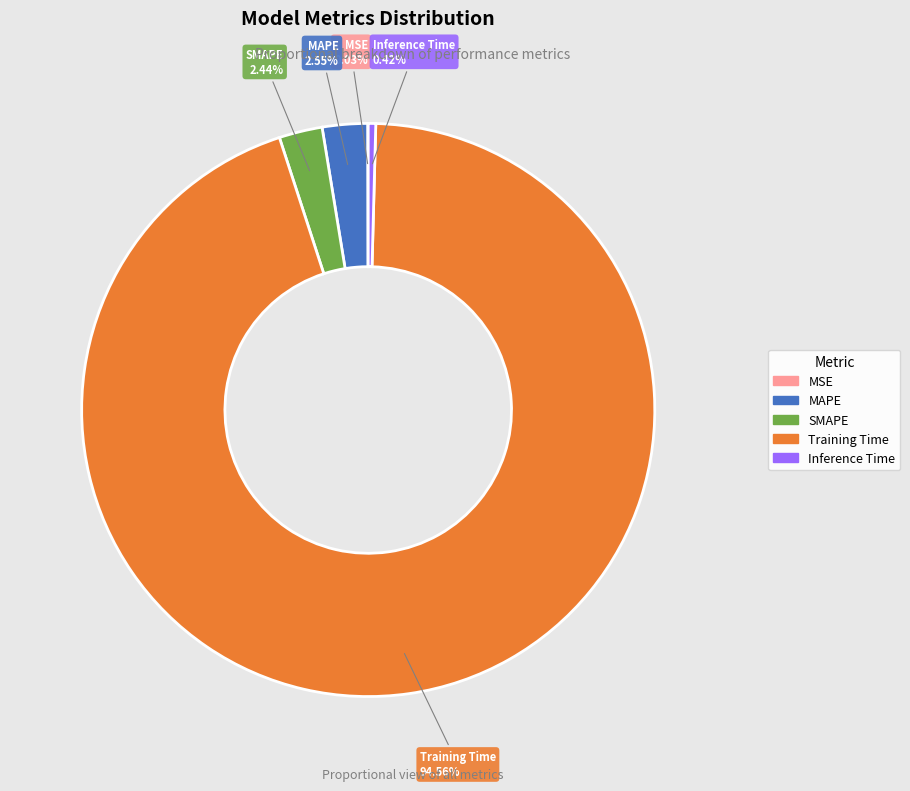

Which category has the biggest portion of the pie?

Training Time